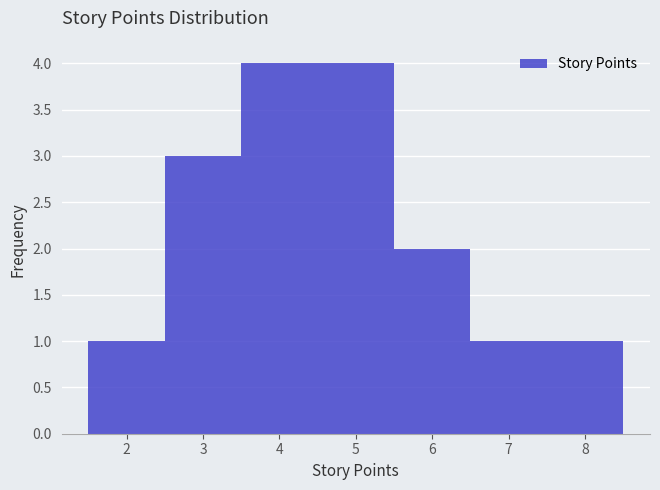

How tall is the bar that spans 6.5 to 7.5 on the x-axis? The values are not printed on the chart, so give them approximately, as read against the axis.

1